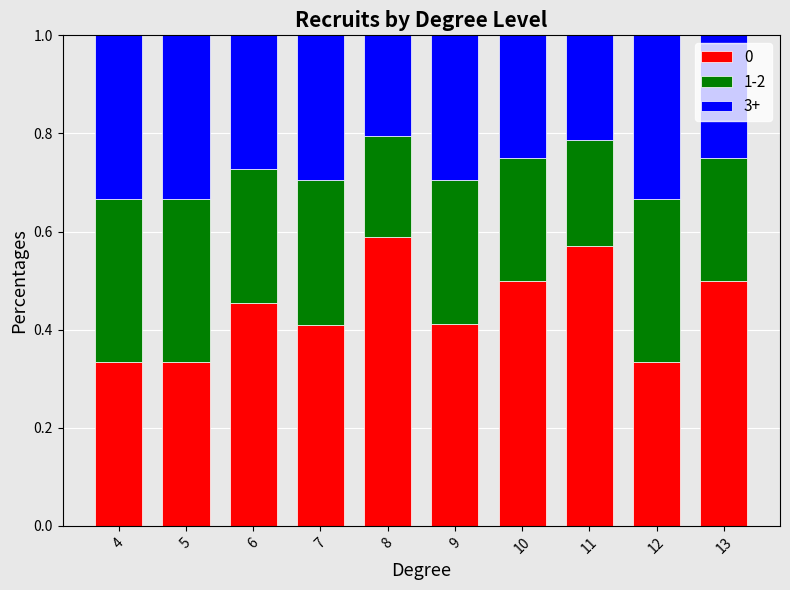

Is it true that 0 equals 0.2 at 4?

False